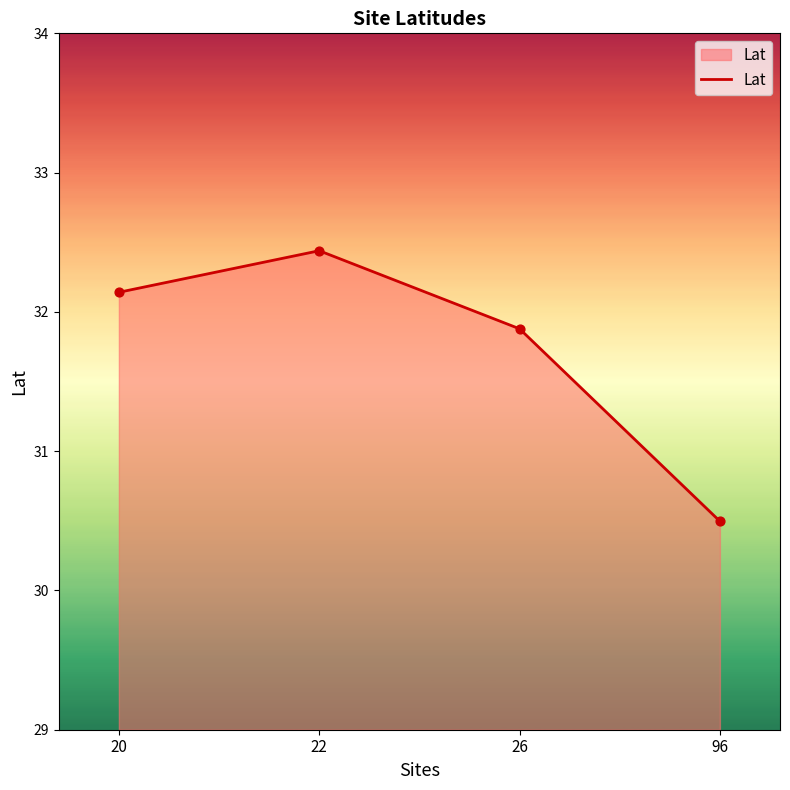

Which has a higher value, 22 or 26?

22